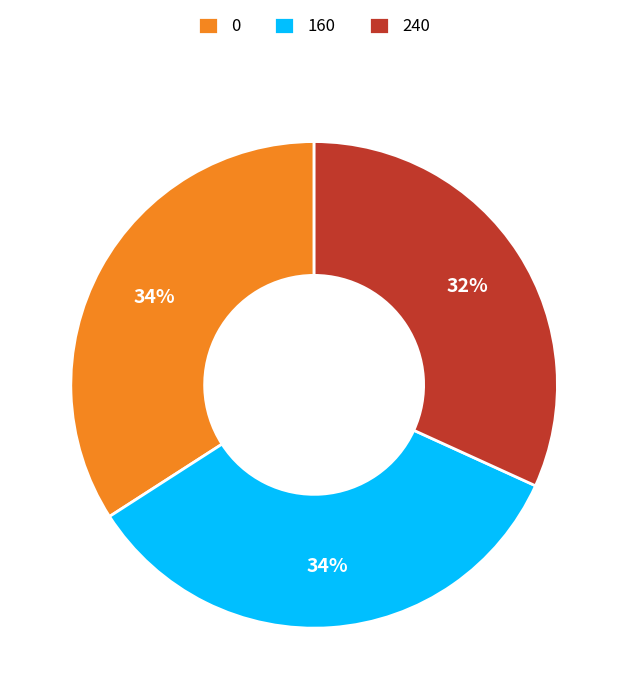

Count the number of slices in the pie.

3